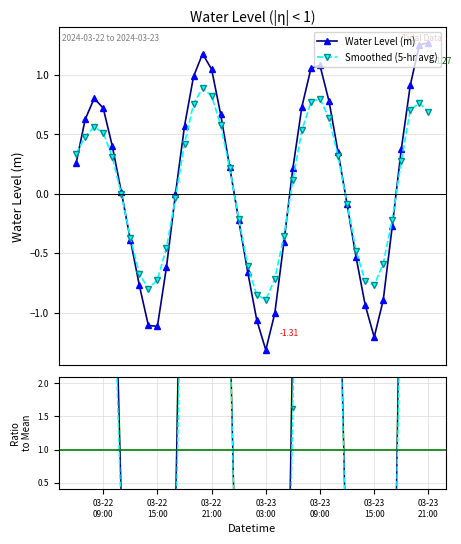

True or false: Smoothed (5-hr avg) has more than 1 points higher than both neighbors.

True